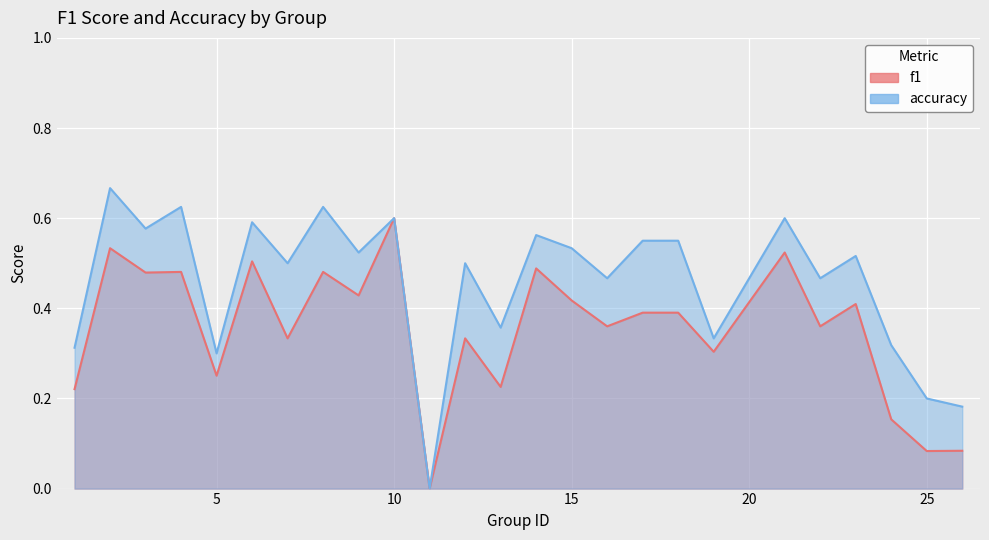

What is the average value of the f1 series?

0.4